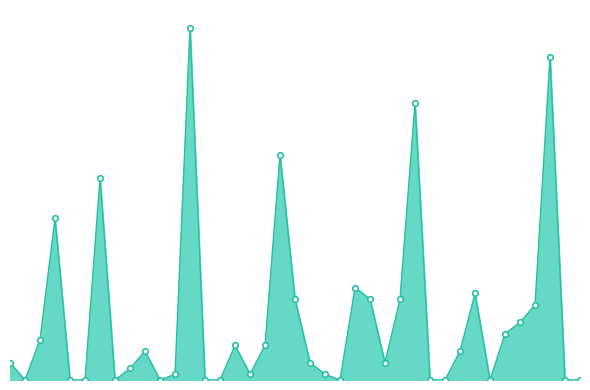

What is the maximum value shown in the chart?

0.1